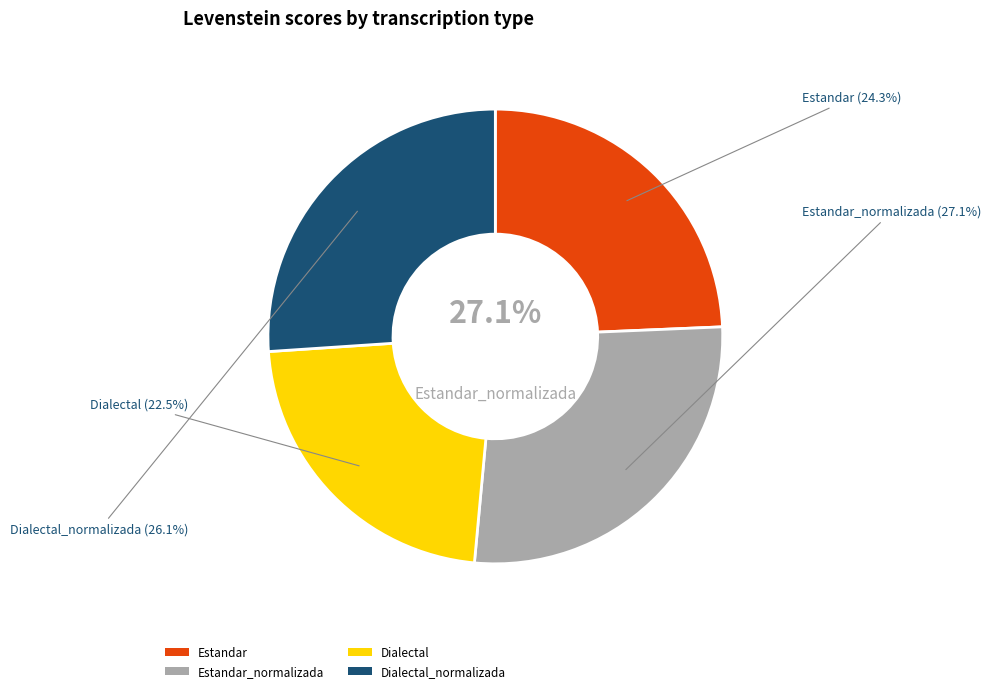

How many slices are in this pie chart?

4